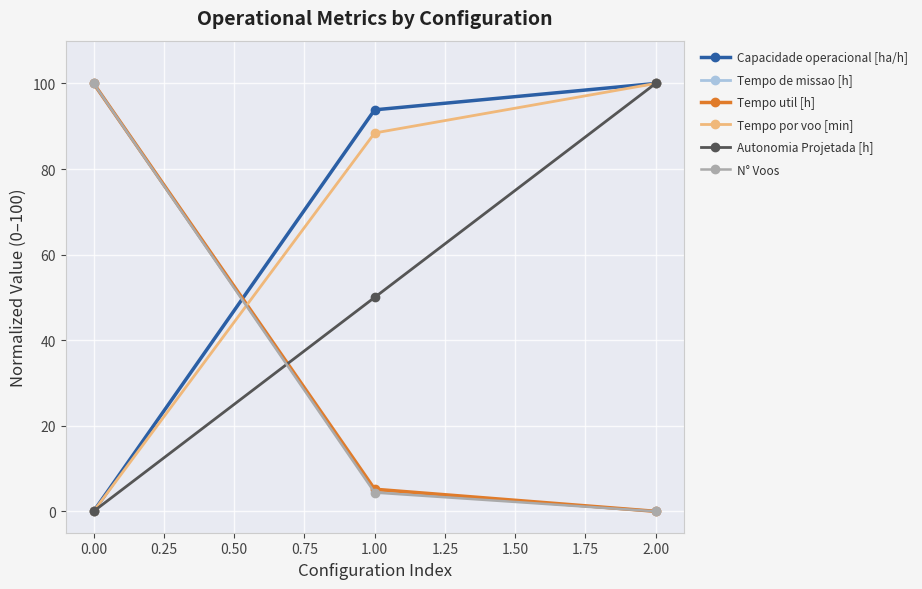

What position from the right is 0.00?

3